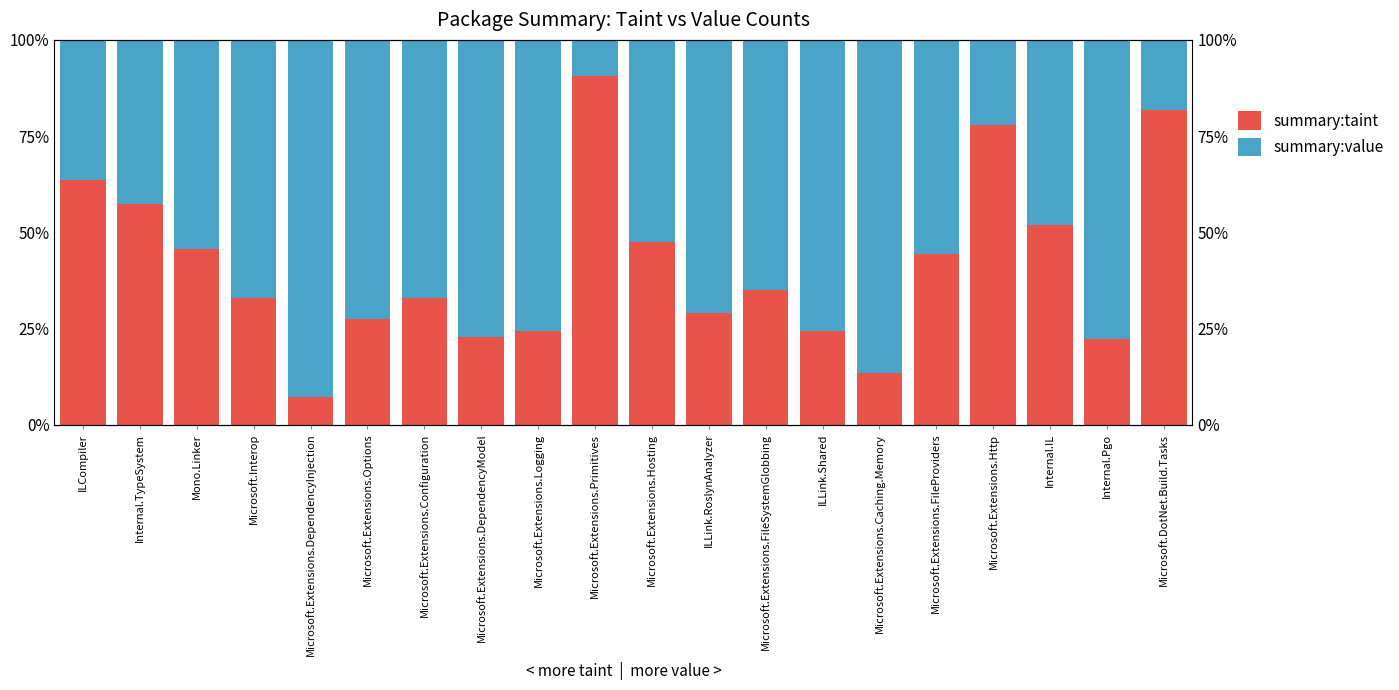

Which category has the lowest value in the summary:taint series?

Microsoft.Extensions.DependencyInjection